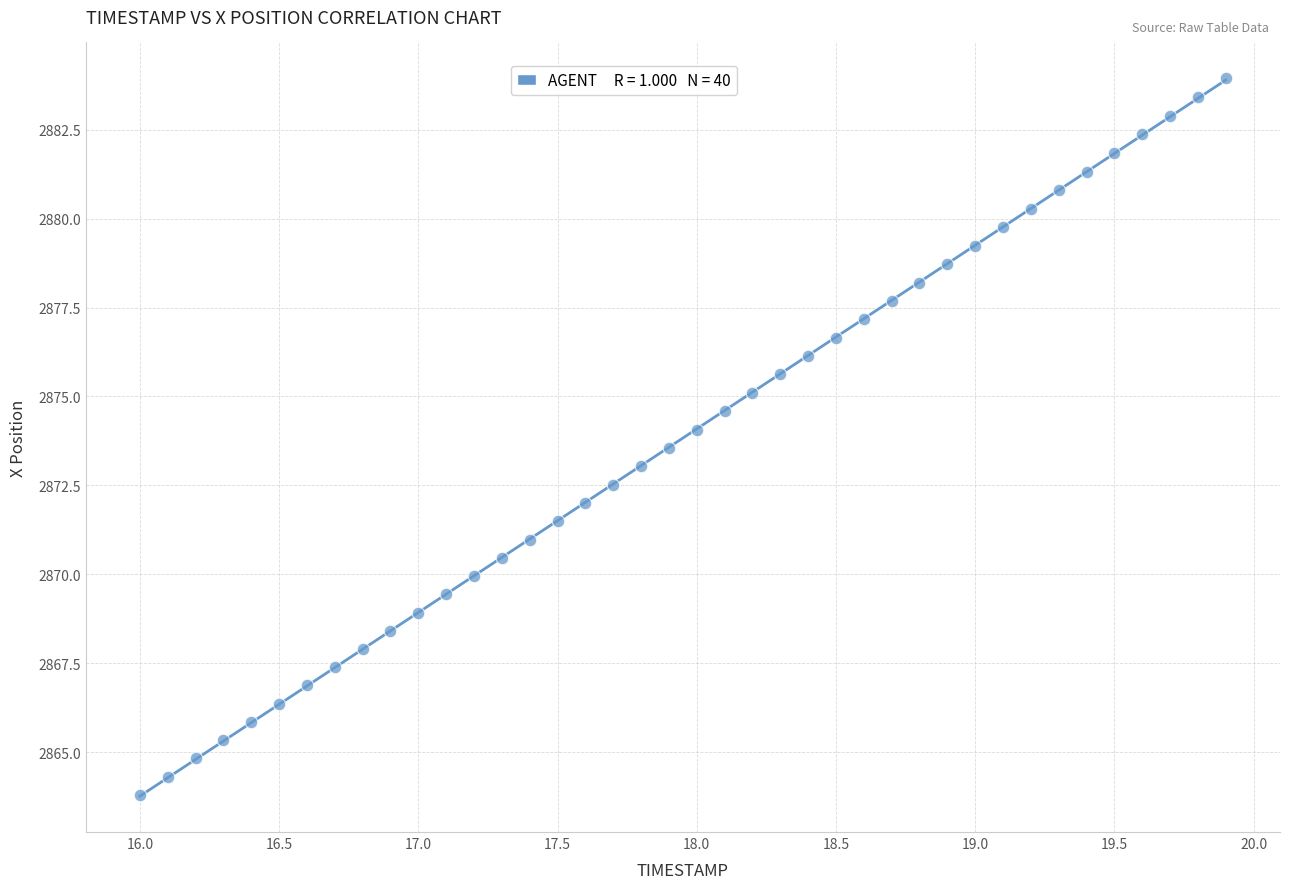

What is the range of Y values (max minus min)?

20.1